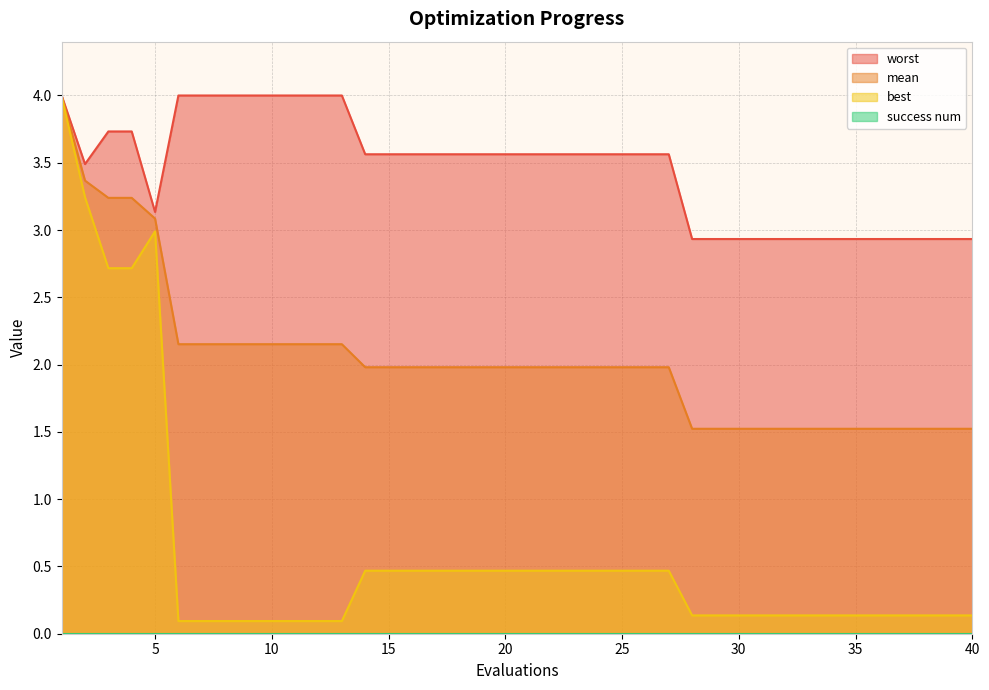

What is the maximum value for mean?

4.0